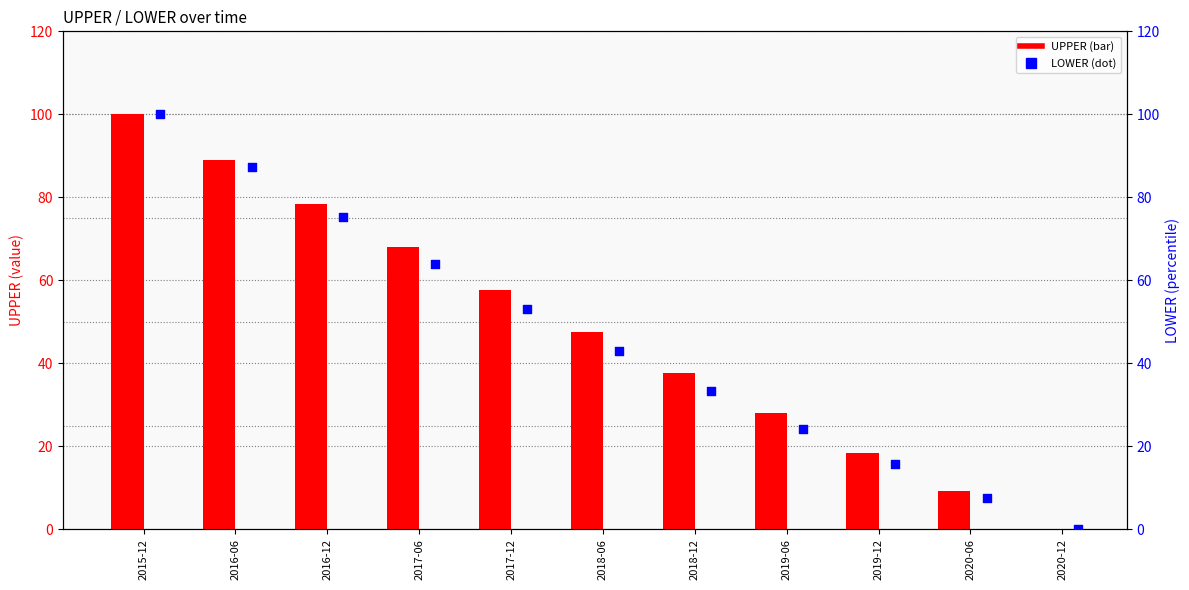

Is the value of UPPER at 2016-12 greater than the value of LOWER at 2017-12?

Yes